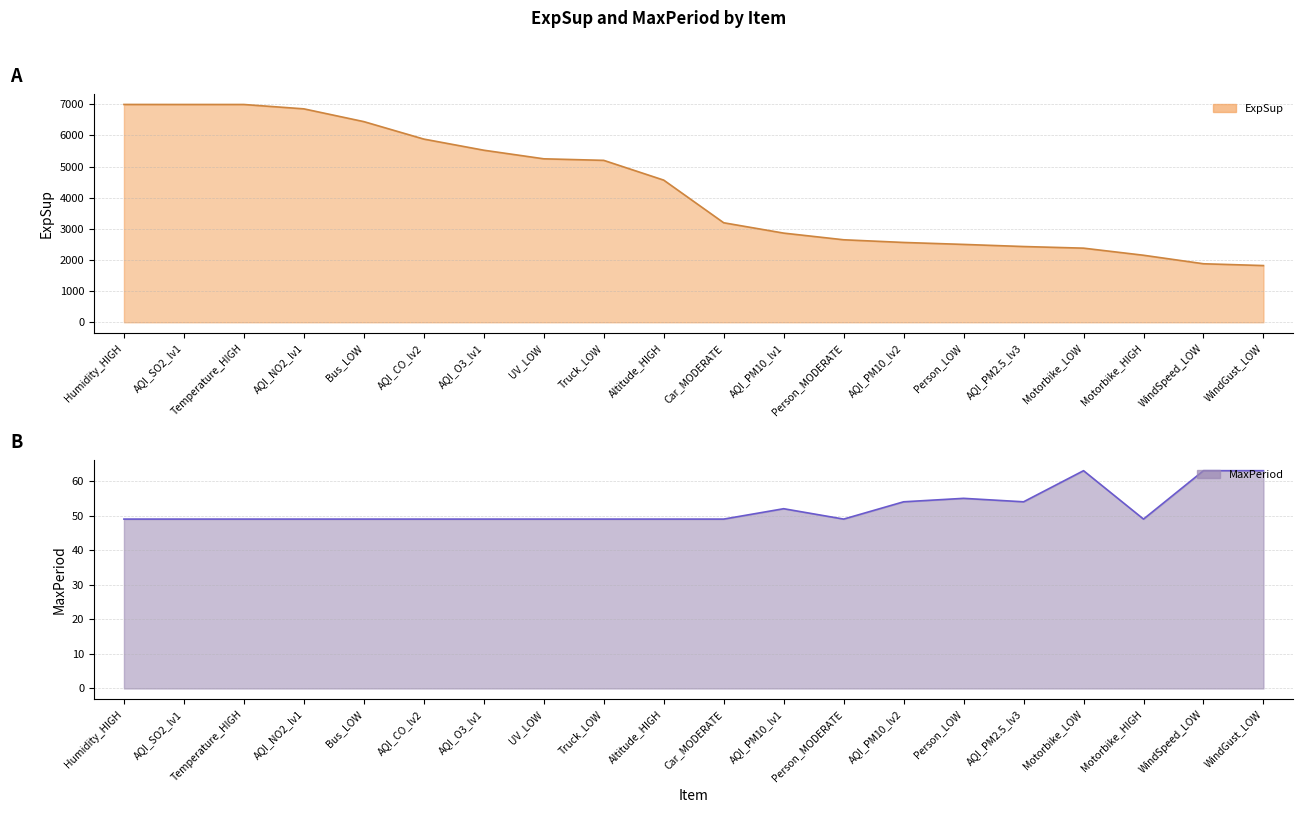

The value of MaxPeriod at AQI_O3_lv1 is 49.0. True or false?

True